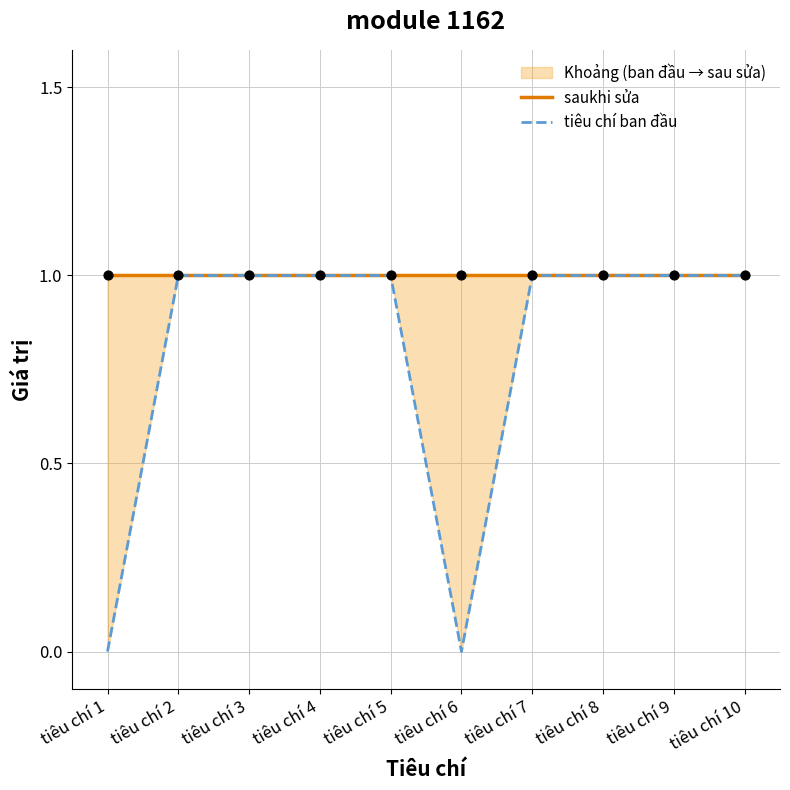

Which series contains the highest Y value?

saukhi sửa